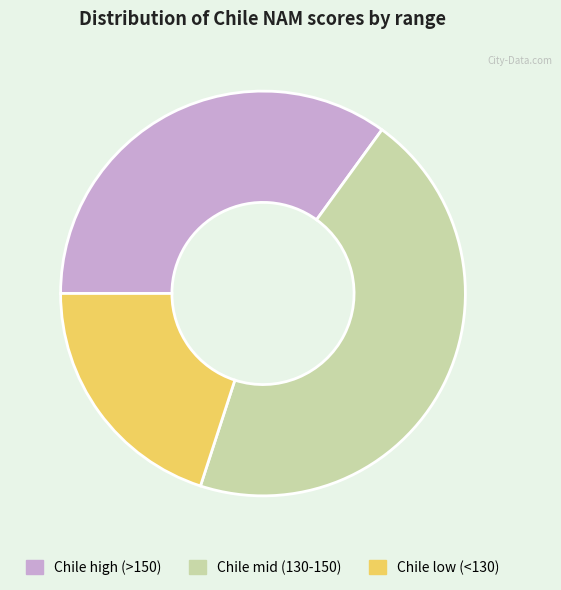

Approximately how many times larger is the value at Chile mid (130-150) compared to Chile low (<130)?

2.2